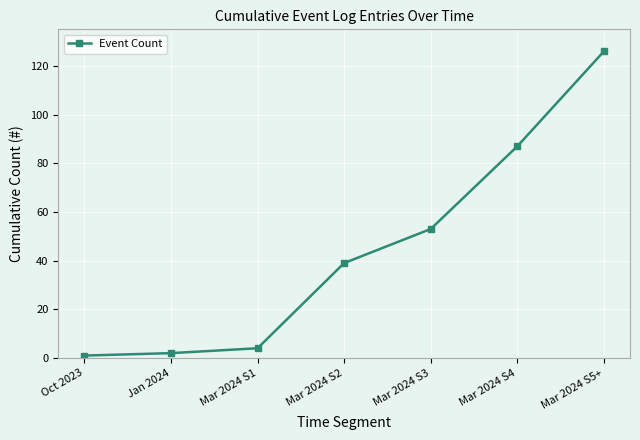

Which label corresponds to the largest value in the chart?

Mar 2024 S5+